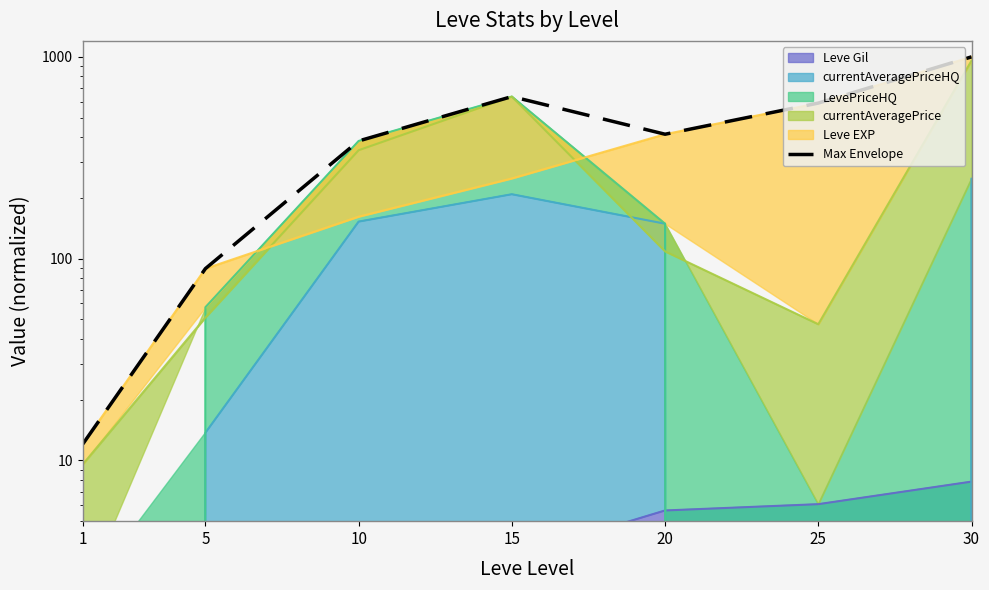

What is the value of the 3rd point from the left?

383.0